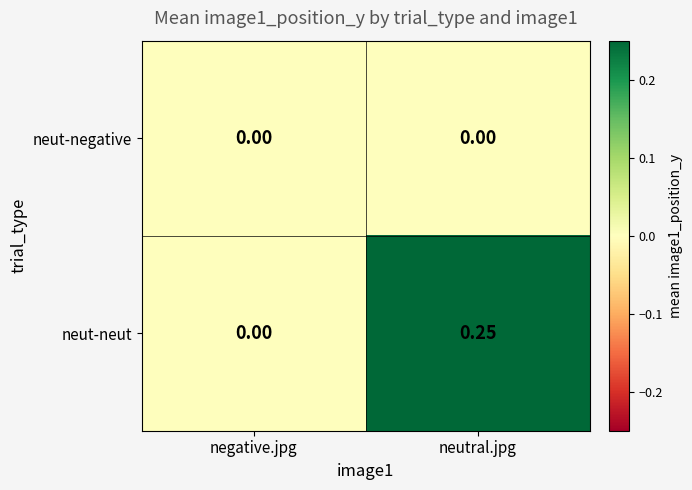

Is the value of neut-negative at neutral.jpg greater than the value of neut-neut at neutral.jpg?

No